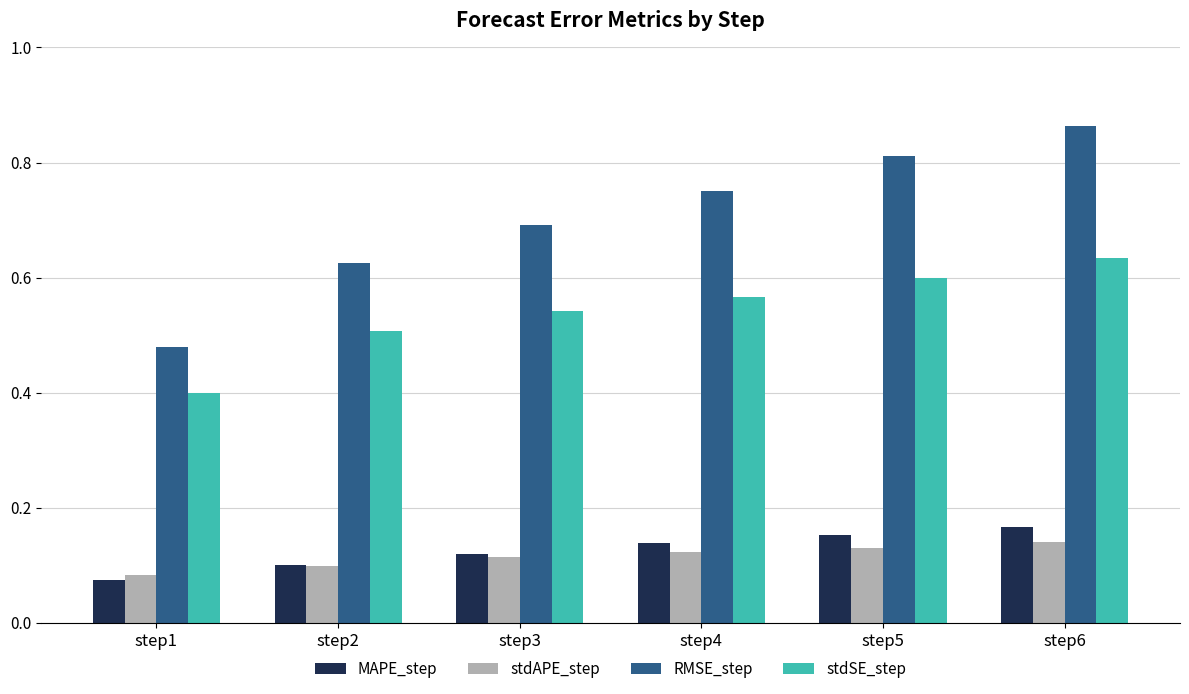

Rank the series by their maximum value, from highest to lowest.

RMSE_step, stdSE_step, MAPE_step, stdAPE_step